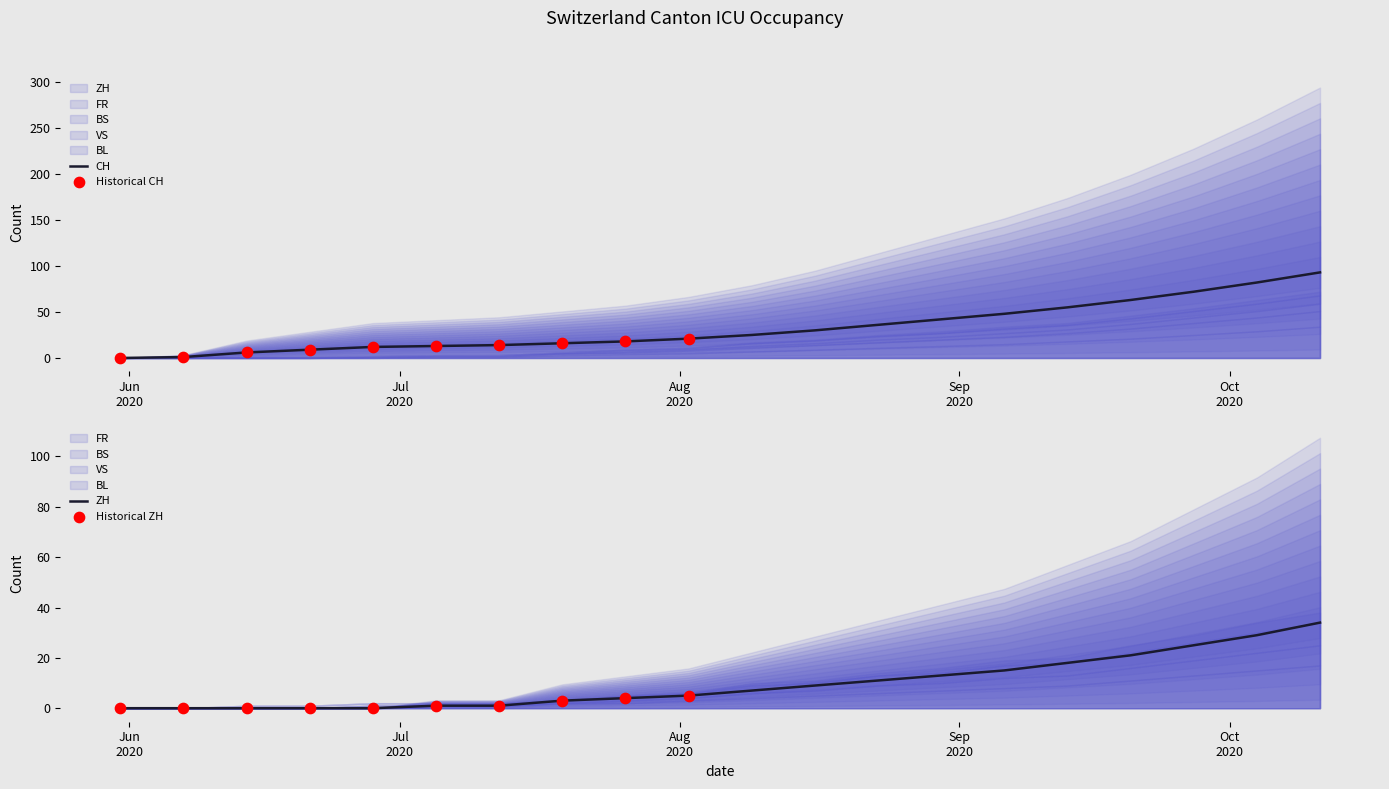

What is the total value across all series at 2020-09-20?

109